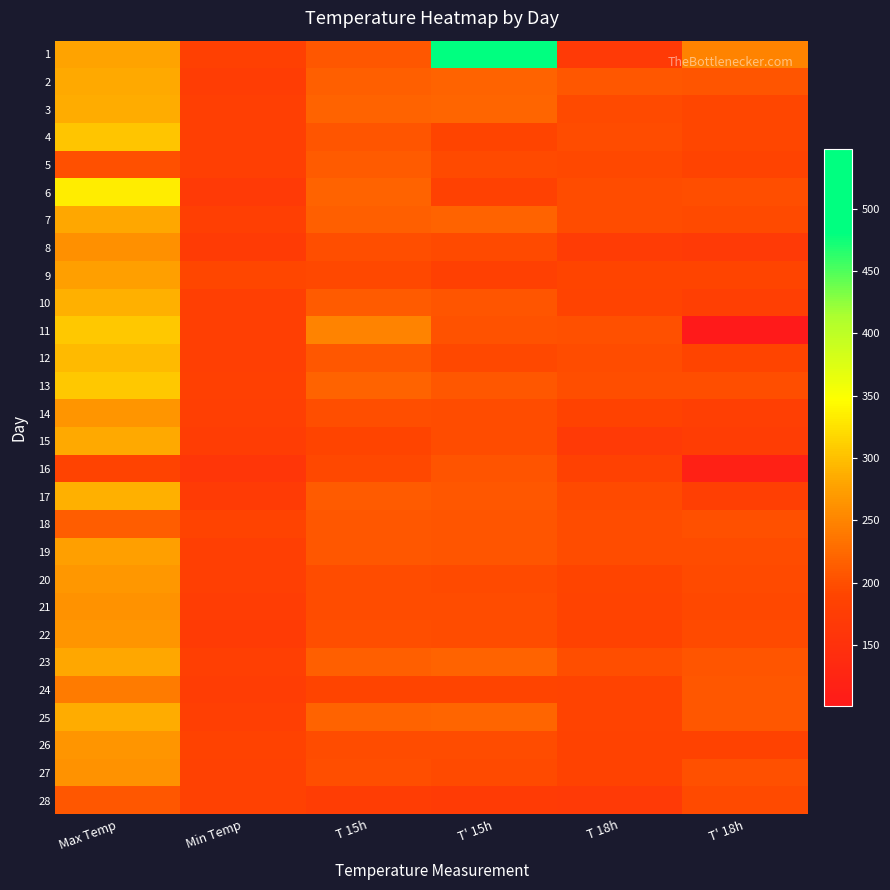

Reading right to left, what are all the values shown in this chart?

1: T' 18h=248	T 18h=168	T' 15h=548	T 15h=208	Min Temp=182	Max Temp=278
2: T' 18h=207	T 18h=208	T' 15h=218	T 15h=216	Min Temp=176	Max Temp=284
3: T' 18h=192	T 18h=196	T' 15h=221	T 15h=218	Min Temp=178	Max Temp=286
4: T' 18h=193	T 18h=198	T' 15h=189	T 15h=206	Min Temp=178	Max Temp=304
5: T' 18h=187	T 18h=194	T' 15h=197	T 15h=212	Min Temp=178	Max Temp=201
6: T' 18h=199	T 18h=198	T' 15h=184	T 15h=218	Min Temp=168	Max Temp=334
7: T' 18h=197	T 18h=198	T' 15h=219	T 15h=216	Min Temp=180	Max Temp=282
8: T' 18h=168	T 18h=174	T' 15h=196	T 15h=199	Min Temp=172	Max Temp=260
9: T' 18h=190	T 18h=190	T' 15h=182	T 15h=194	Min Temp=192	Max Temp=274
10: T' 18h=178	T 18h=188	T' 15h=207	T 15h=212	Min Temp=178	Max Temp=288
11: T' 18h=101	T 18h=202	T' 15h=204	T 15h=248	Min Temp=180	Max Temp=306
12: T' 18h=190	T 18h=198	T' 15h=194	T 15h=209	Min Temp=178	Max Temp=296
13: T' 18h=200	T 18h=200	T' 15h=209	T 15h=218	Min Temp=182	Max Temp=306
14: T' 18h=180	T 18h=186	T' 15h=198	T 15h=200	Min Temp=180	Max Temp=266
15: T' 18h=175	T 18h=168	T' 15h=198	T 15h=190	Min Temp=176	Max Temp=284
16: T' 18h=118	T 18h=184	T' 15h=205	T 15h=194	Min Temp=162	Max Temp=188
17: T' 18h=180	T 18h=196	T' 15h=208	T 15h=212	Min Temp=172	Max Temp=288
18: T' 18h=201	T 18h=198	T' 15h=207	T 15h=208	Min Temp=188	Max Temp=214
19: T' 18h=198	T 18h=198	T' 15h=207	T 15h=208	Min Temp=180	Max Temp=274
20: T' 18h=196	T 18h=190	T' 15h=196	T 15h=198	Min Temp=179	Max Temp=268
21: T' 18h=195	T 18h=188	T' 15h=198	T 15h=198	Min Temp=176	Max Temp=262
22: T' 18h=196	T 18h=186	T' 15h=198	T 15h=200	Min Temp=172	Max Temp=266
23: T' 18h=207	T 18h=200	T' 15h=219	T 15h=216	Min Temp=180	Max Temp=282
24: T' 18h=208	T 18h=188	T' 15h=189	T 15h=190	Min Temp=176	Max Temp=242
25: T' 18h=208	T 18h=188	T' 15h=221	T 15h=218	Min Temp=178	Max Temp=286
26: T' 18h=185	T 18h=186	T' 15h=198	T 15h=198	Min Temp=186	Max Temp=266
27: T' 18h=201	T 18h=186	T' 15h=197	T 15h=200	Min Temp=184	Max Temp=262
28: T' 18h=196	T 18h=168	T' 15h=172	T 15h=176	Min Temp=184	Max Temp=209